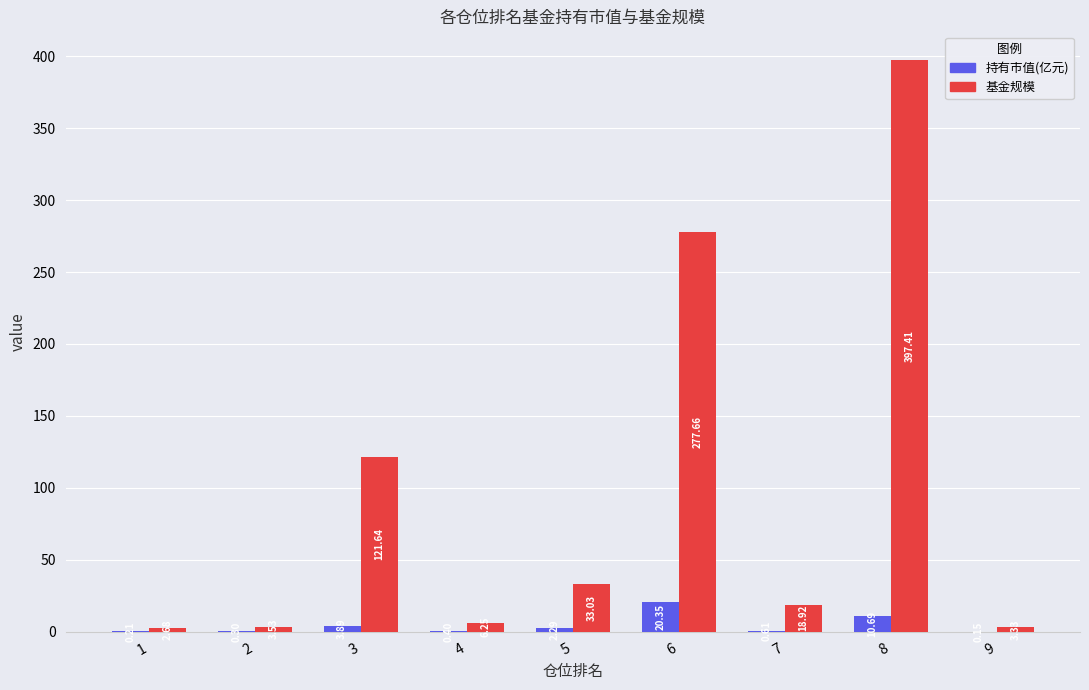

What is the sum of all 持有市值(亿元) values?

38.9